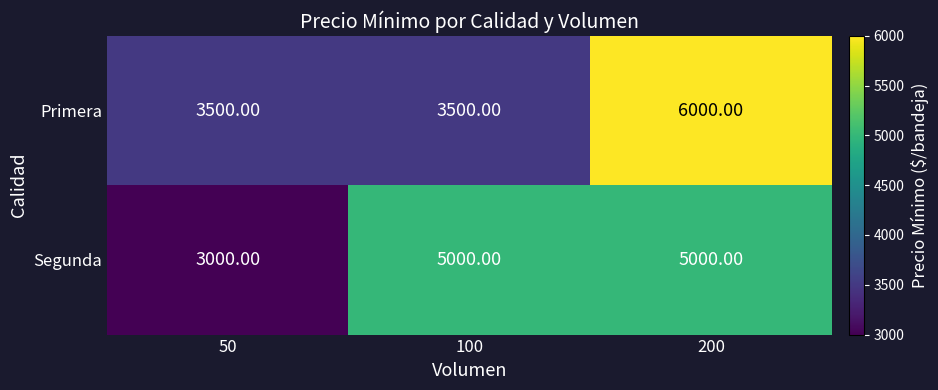

At which category is the sum across all series the highest?

200